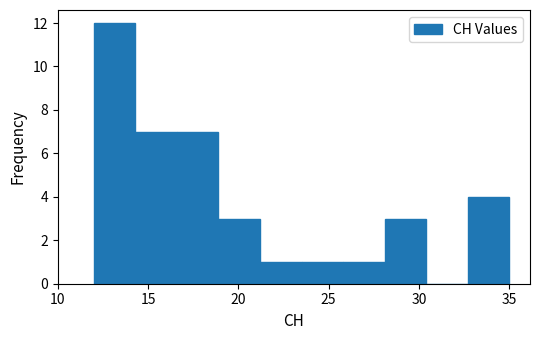

Over which range of the x-axis is the bar tallest?

12.0 to 14.3